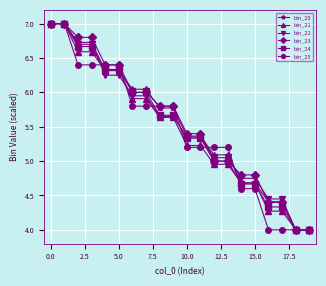

How many series are shown in this chart?

6